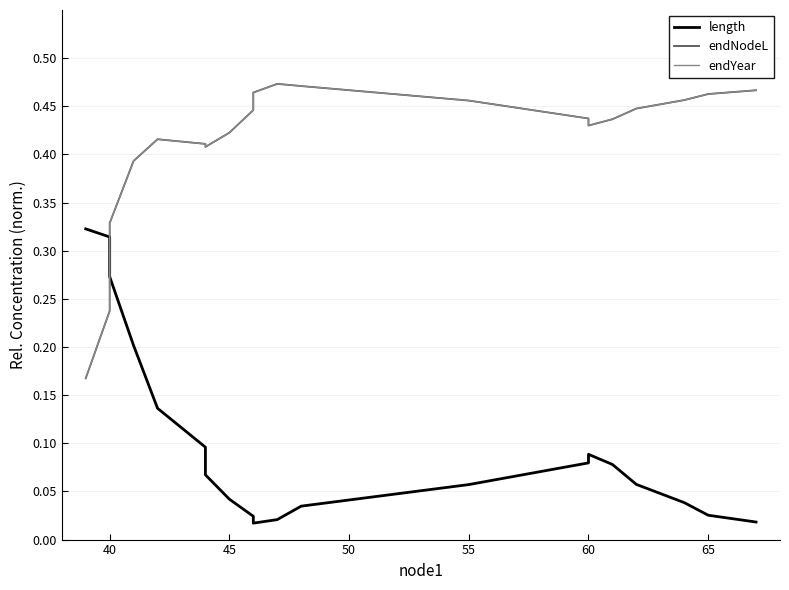

At how many categories does at least one series exceed 0?

20